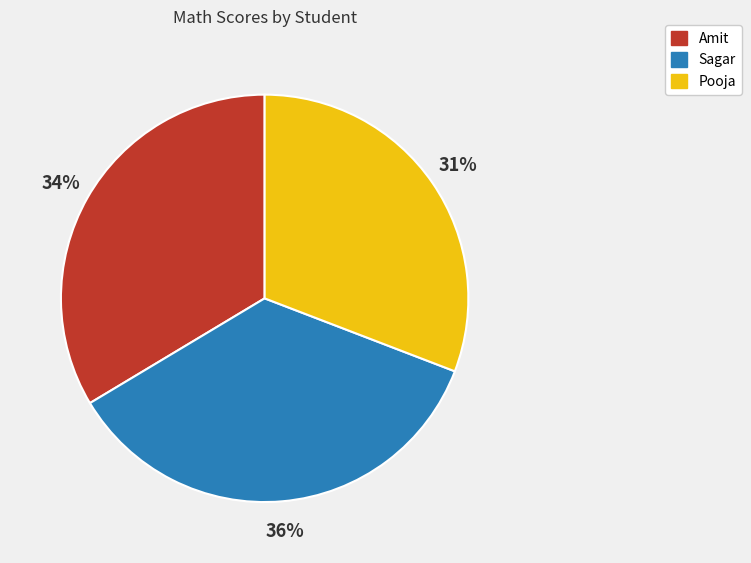

Rank the categories by value from lowest to highest.

Pooja, Amit, Sagar